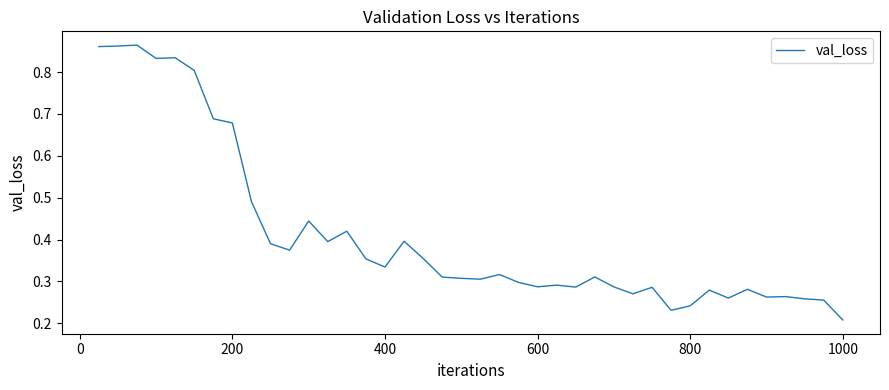

Is this an area chart (filled region under the line)?

No